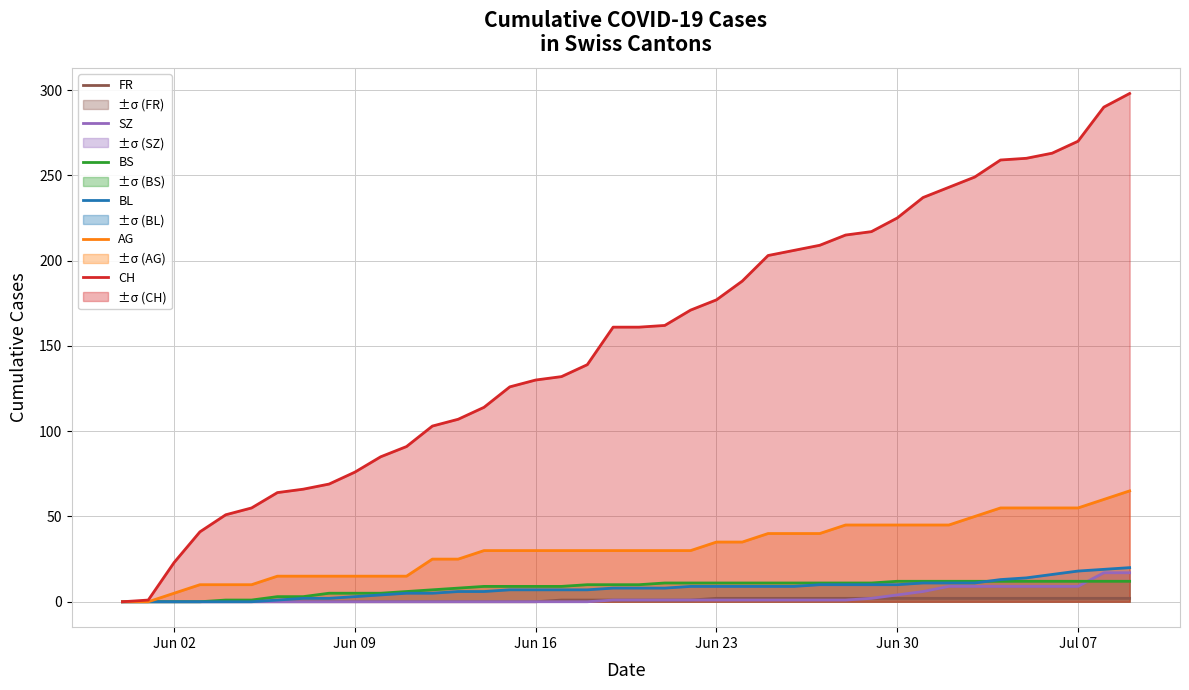

Which series has the largest range (max minus min)?

CH